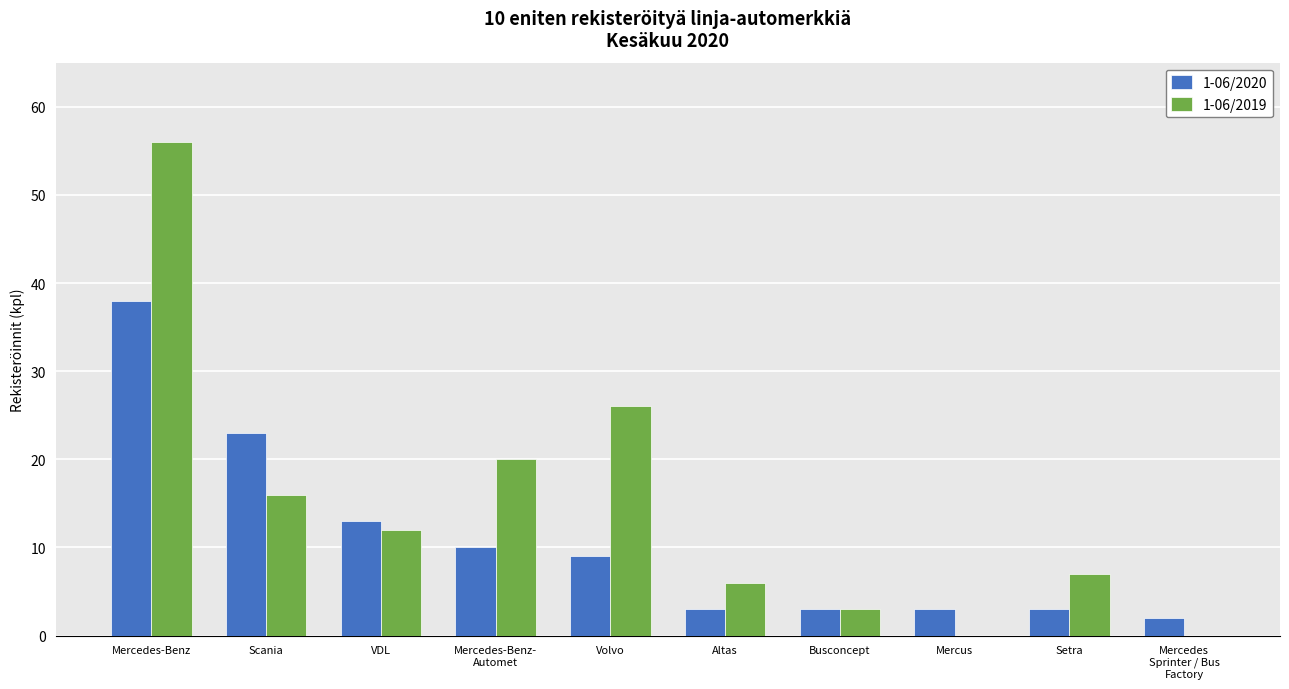

At which category is the sum across all series the highest?

Mercedes-Benz